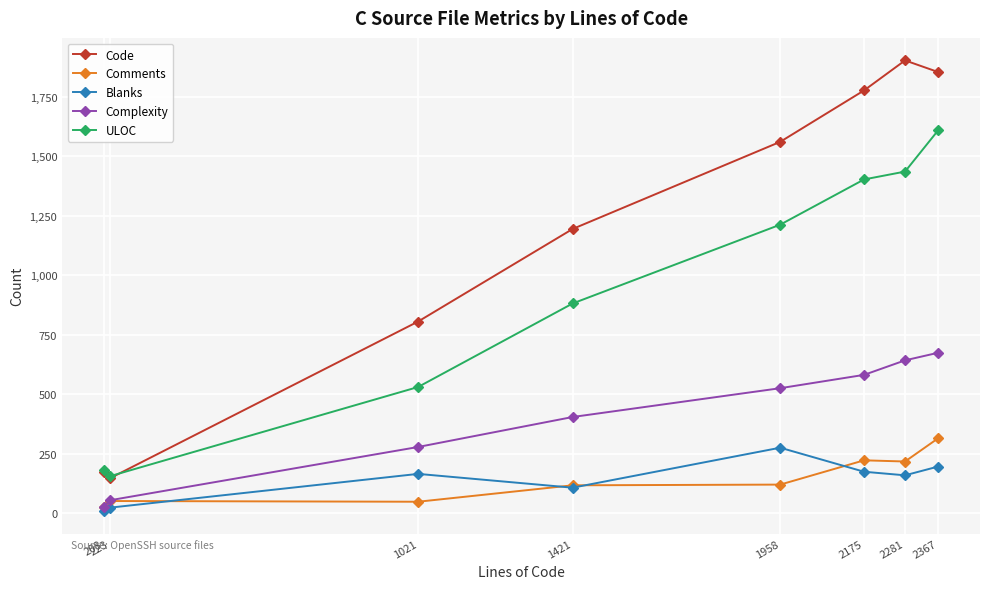

True or false: Complexity has more than 2 interior local peaks.

False